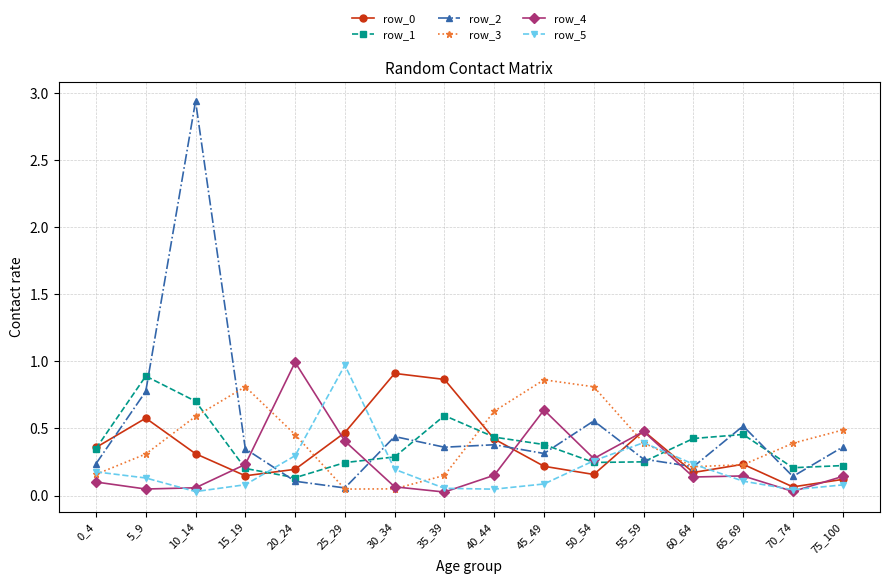

At which category does the chart reach its peak across all series?

10_14